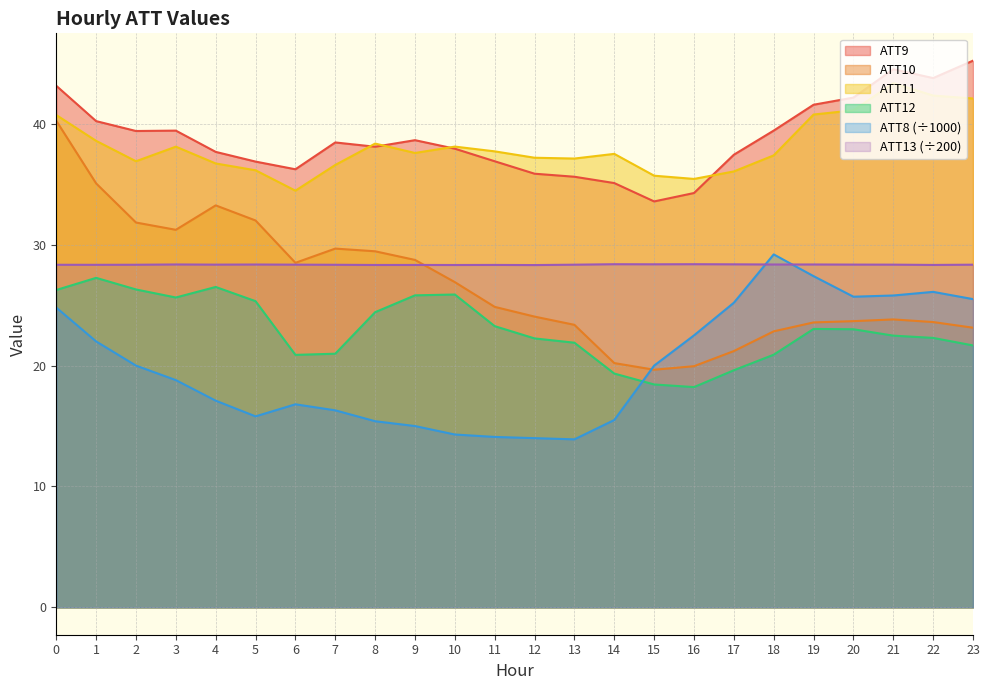

Which category has the lowest value in the ATT11 series?

6